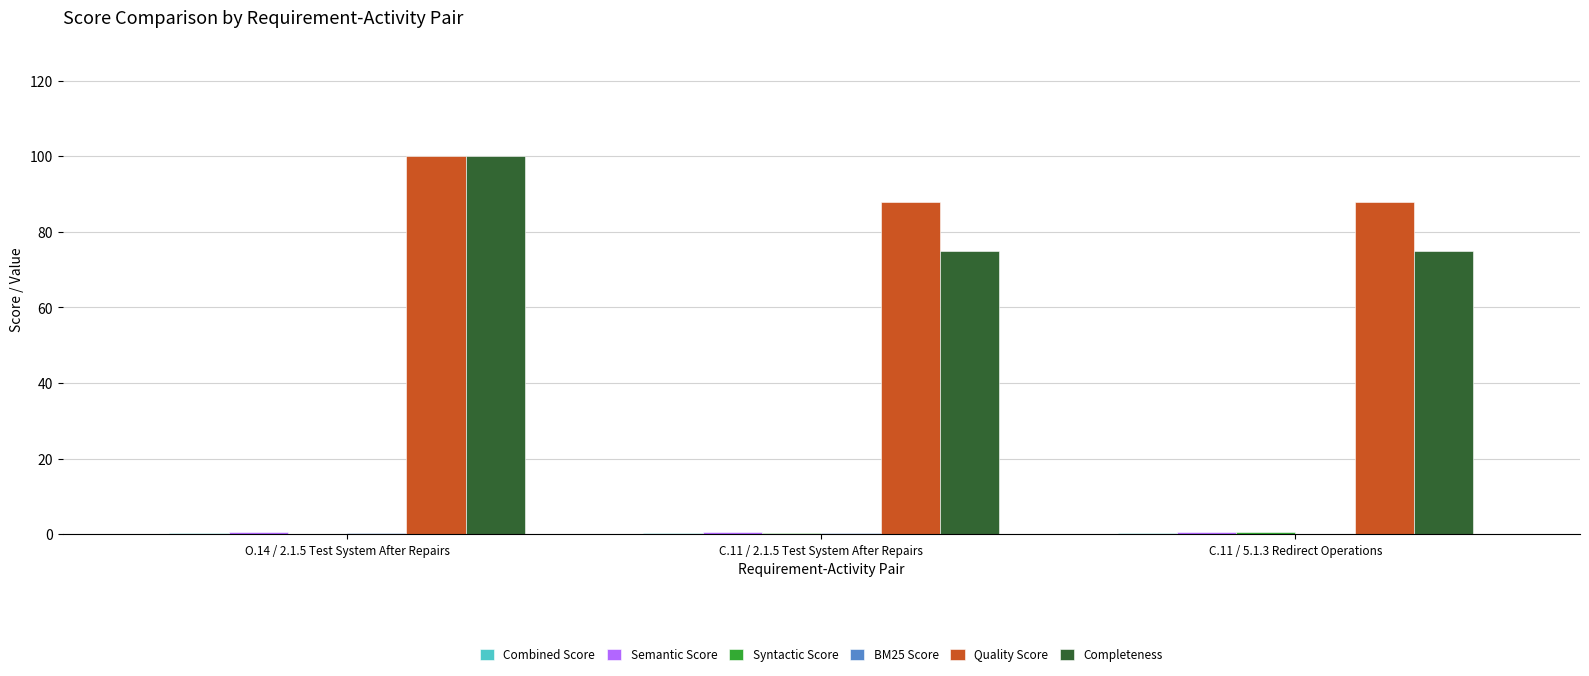

What is the highest value of the Quality Score series?

100.0